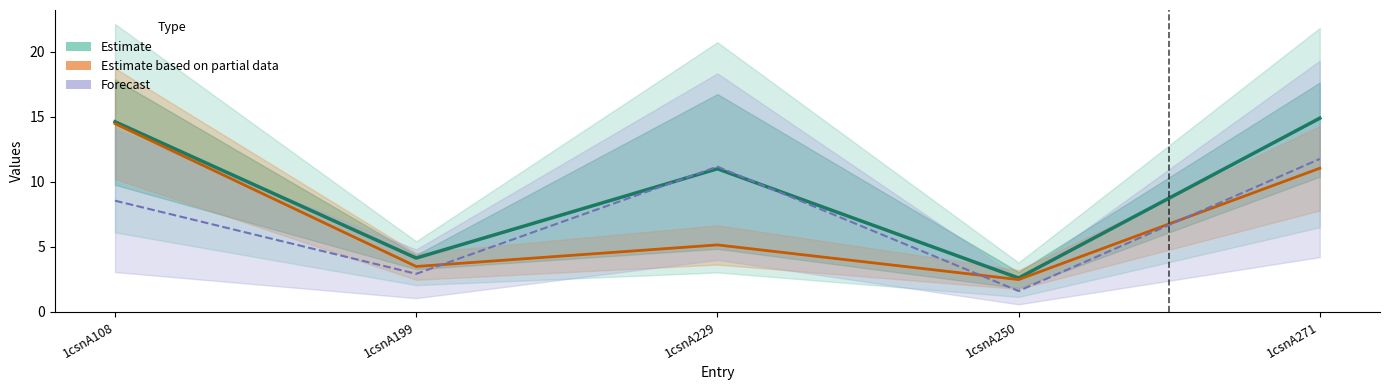

True or false: Estimate and Estimate based on partial data intersect in this chart.

False